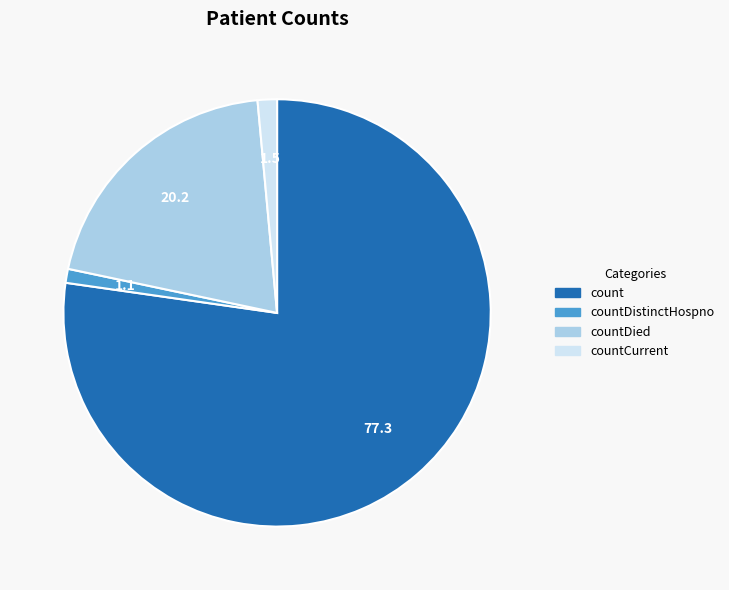

Which slice is the largest?

count